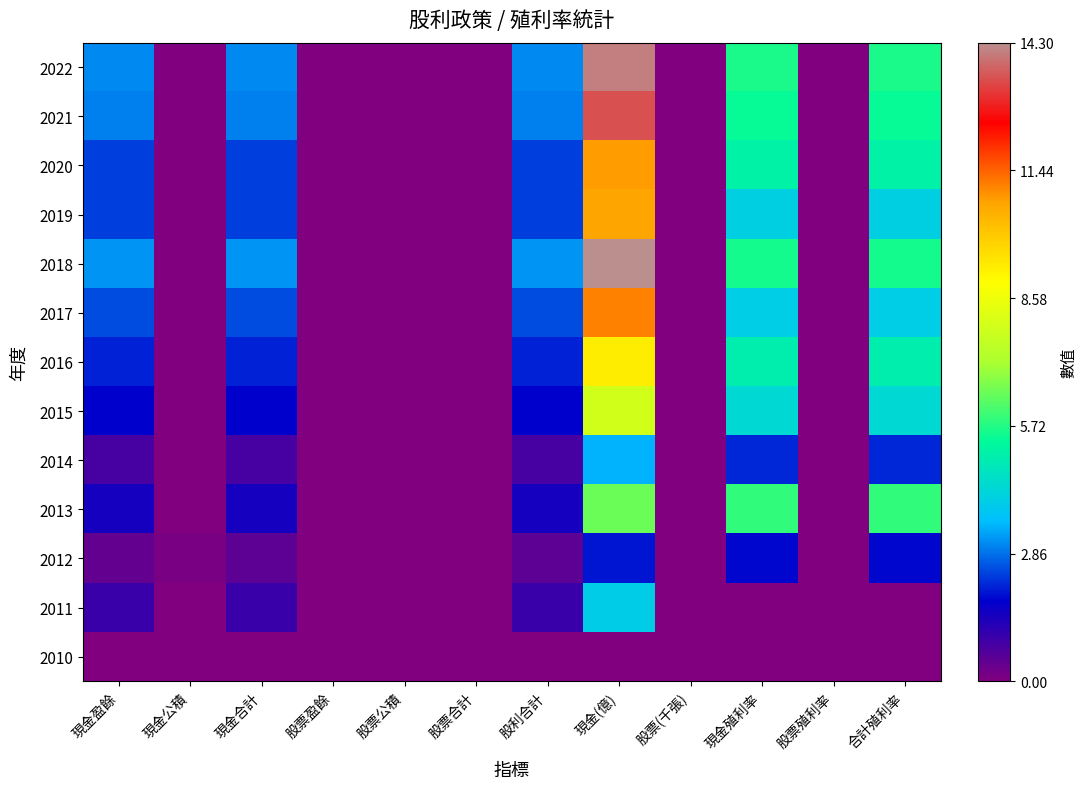

Which has a higher value, 股票(千張) or 股票合計?

股票(千張)